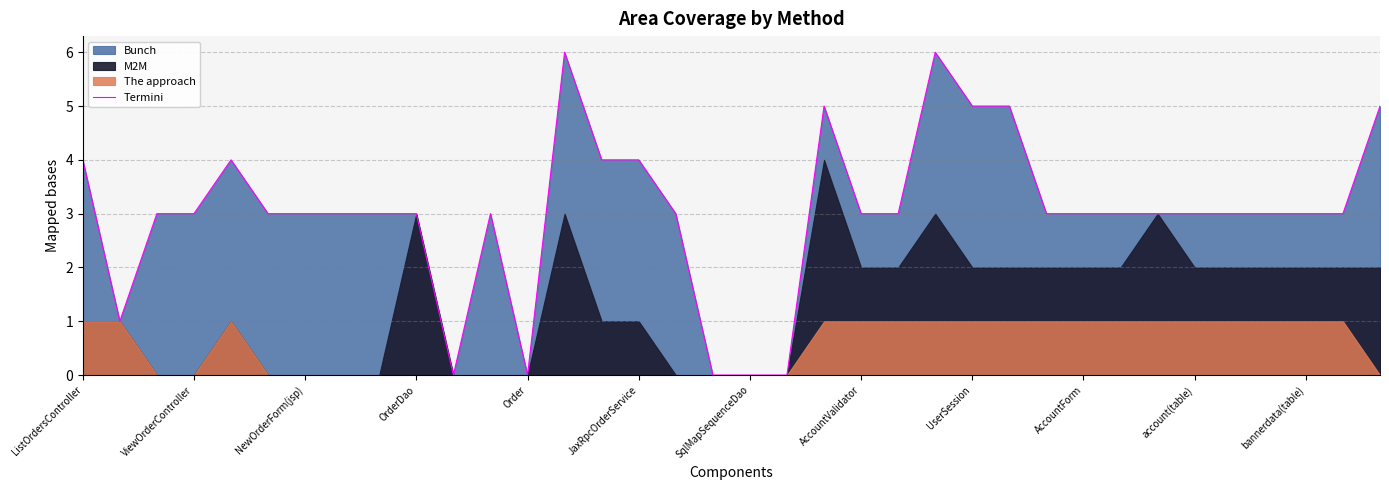

What position from the right is 34?

2